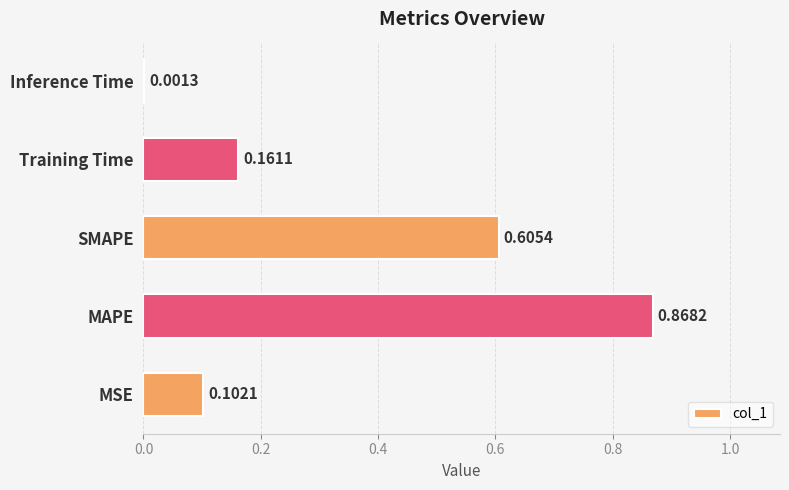

Does the chart contain stacked bars?

No